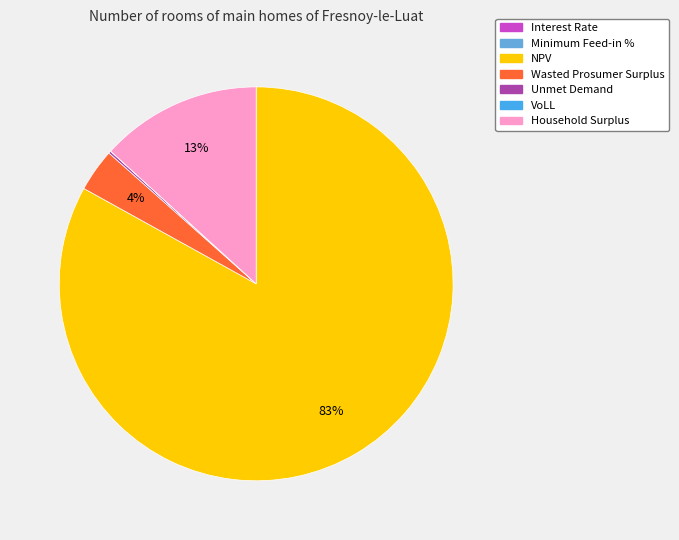

How many segments does this pie chart have?

7